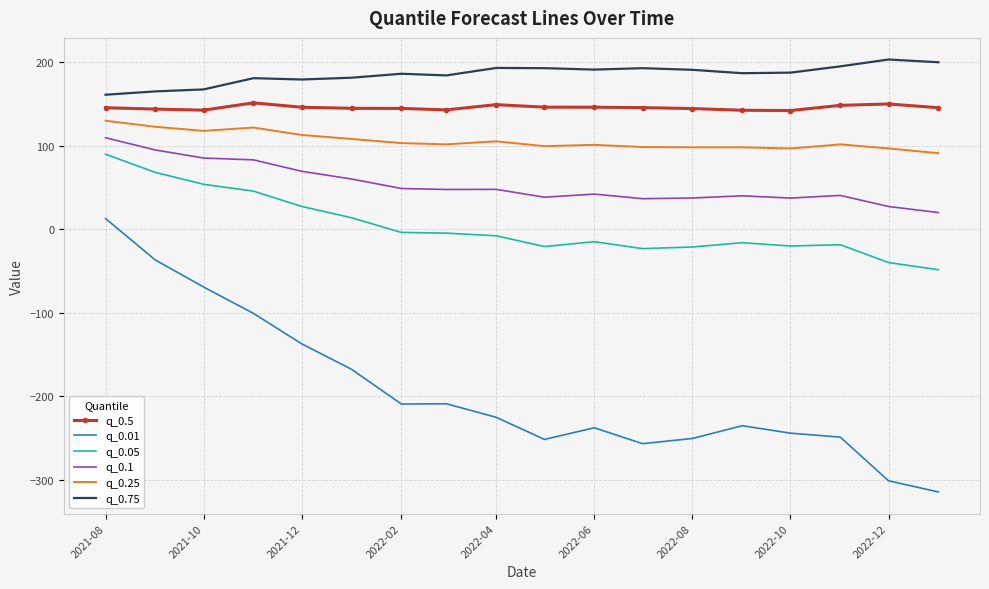

Which series has the largest total across all categories?

q_0.75